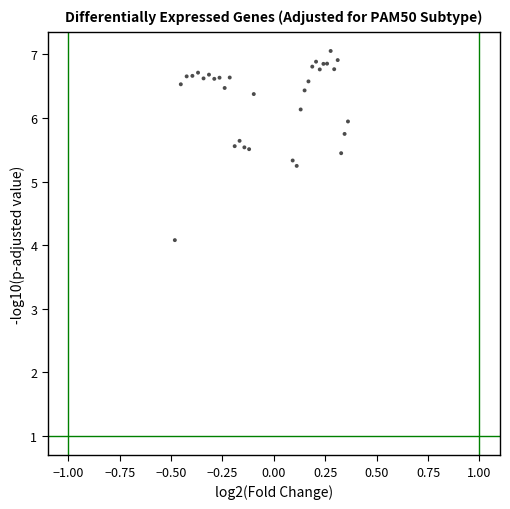

What Y value in the scatter plot is closest to 5?

5.2